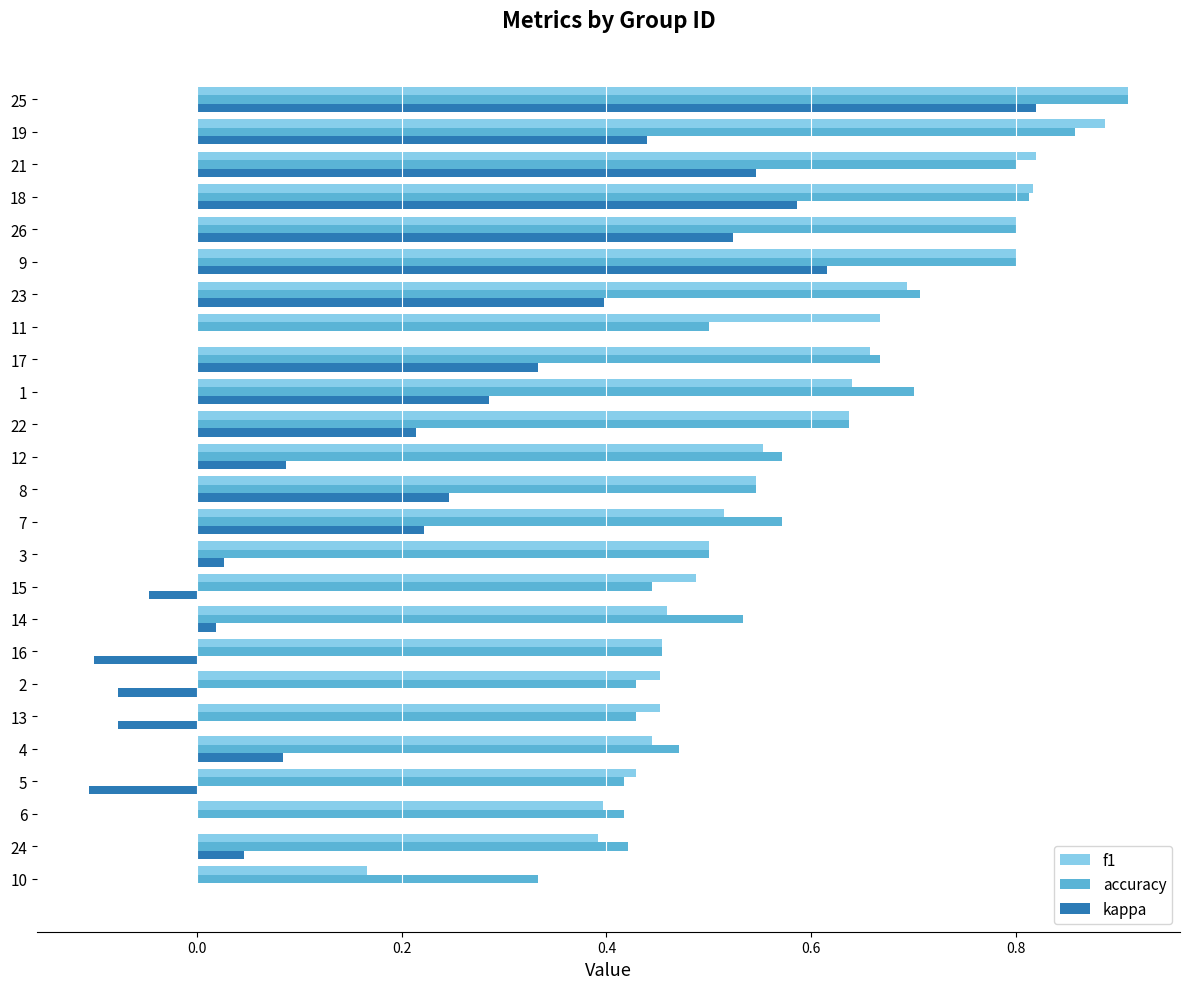

How many accuracy values are between 0 and 1?

25